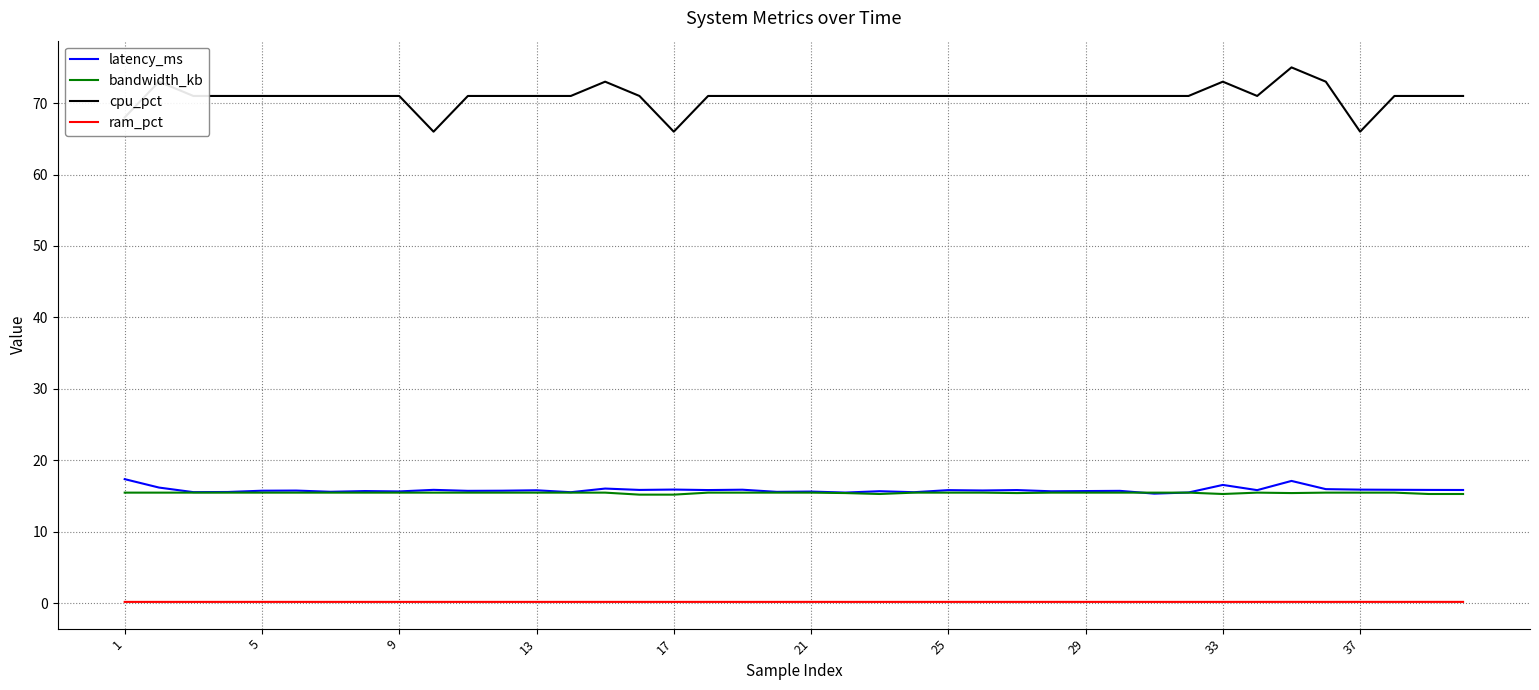

Which series has the largest total across all categories?

cpu_pct